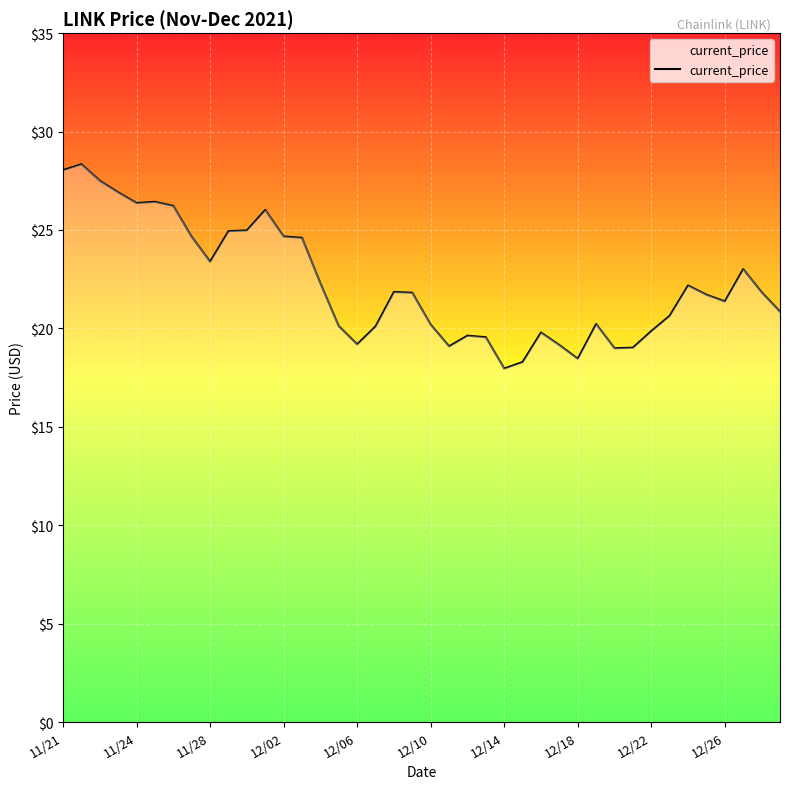

What is the greatest value displayed?

28.3